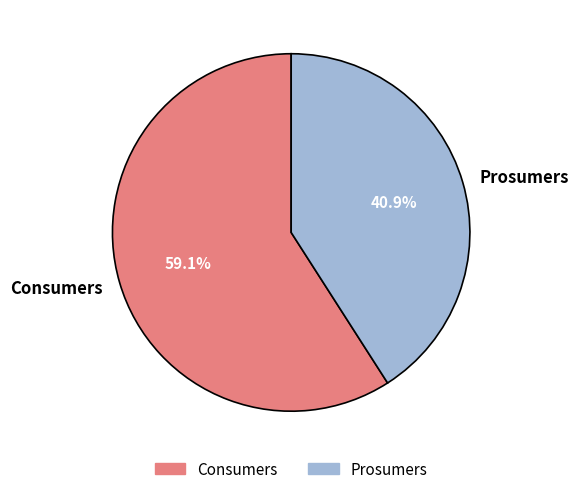

To the nearest percent, what is the difference between the Prosumers and Consumers slice percentages?

18%